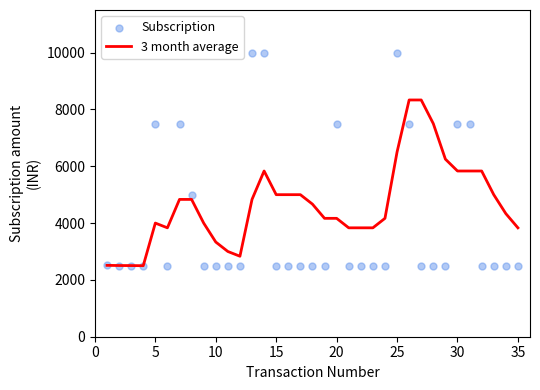

Which series reaches the maximum Y coordinate?

Subscription